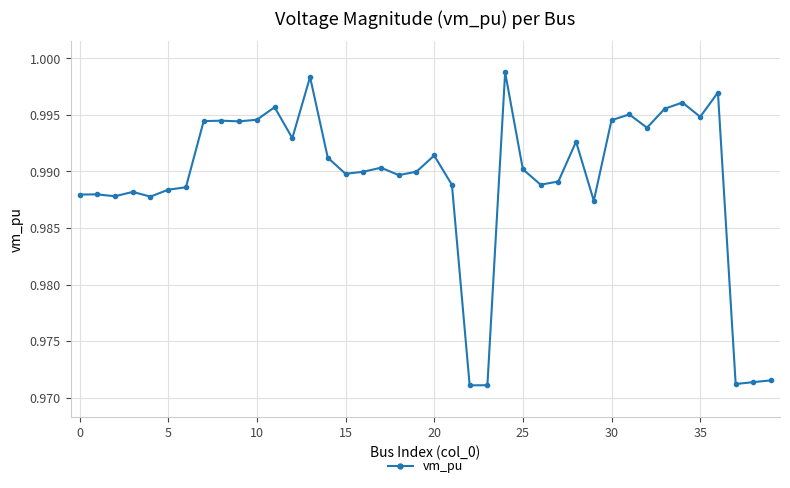

What is the sum of all values?

39.6